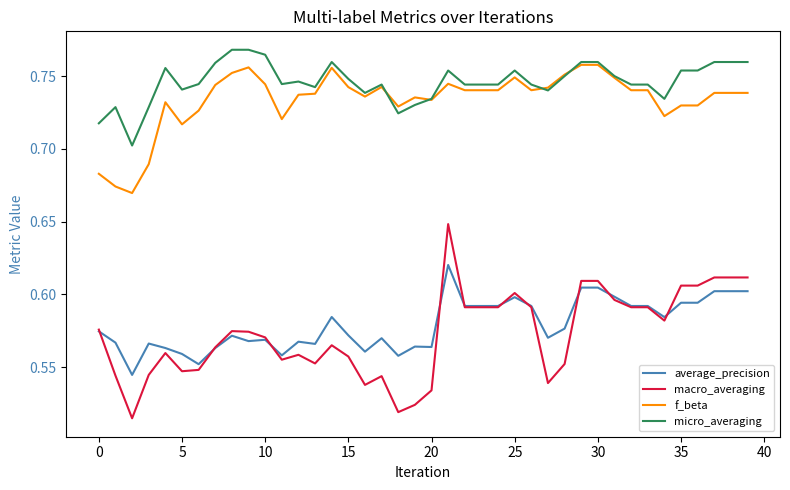

Which series has the largest total across all categories?

micro_averaging